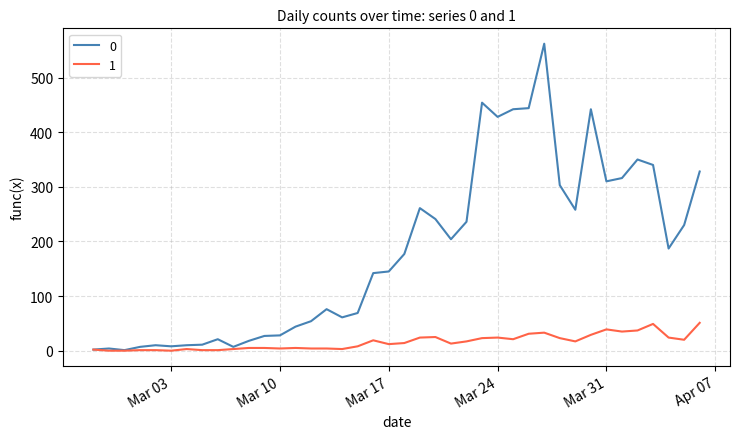

Rank the series by their average value, from lowest to highest.

1, 0